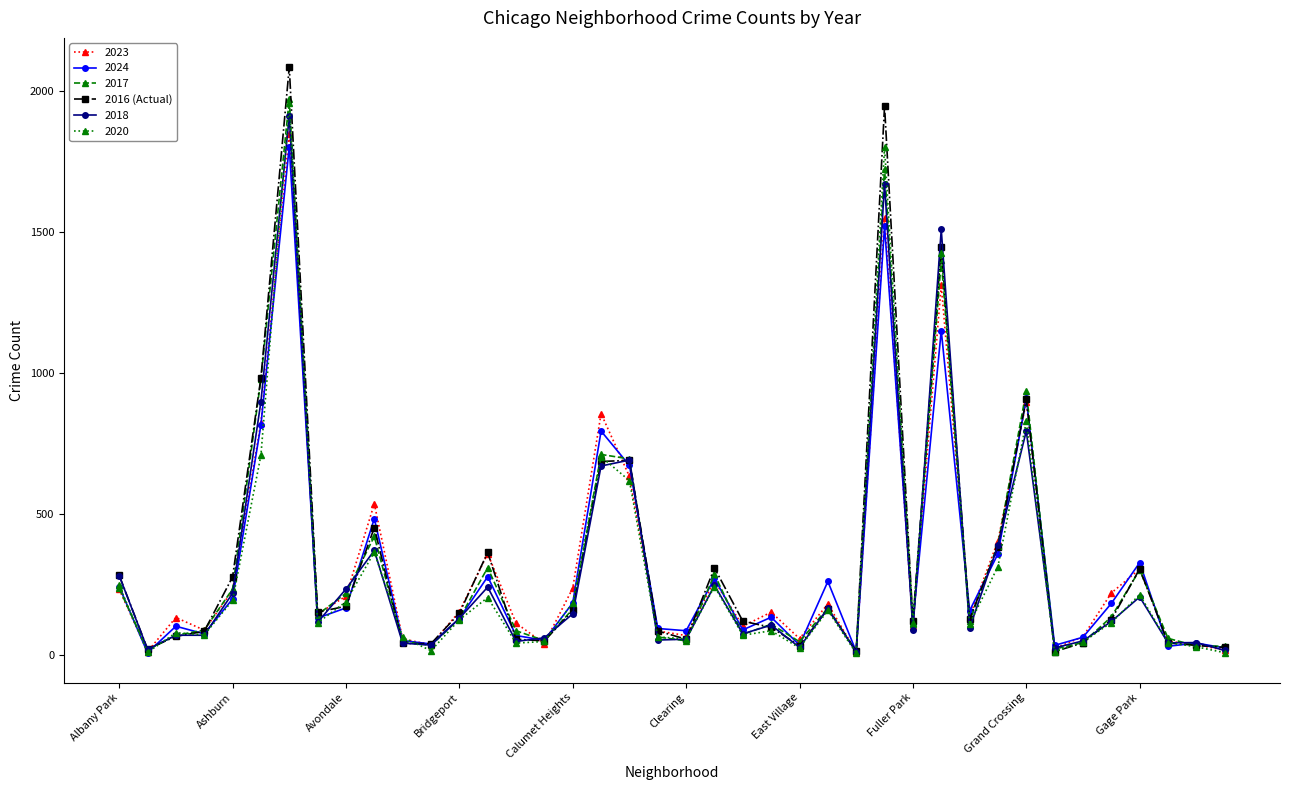

True or false: 2018 has more than 2 interior local peaks.

True